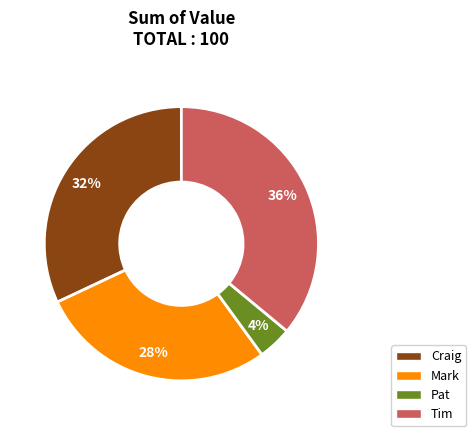

To the nearest percent, what is the difference between the largest and smallest slice percentages?

32%